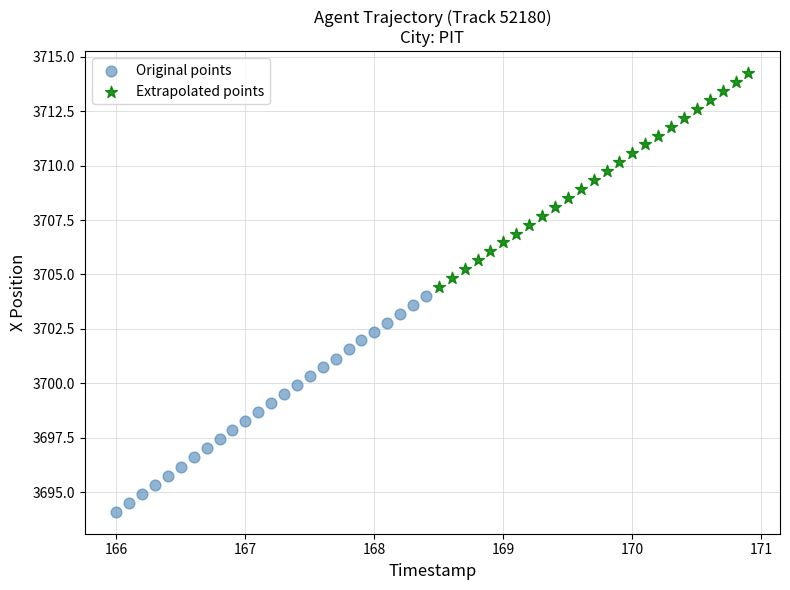

Which series has the largest Y range (max minus min)?

Original points